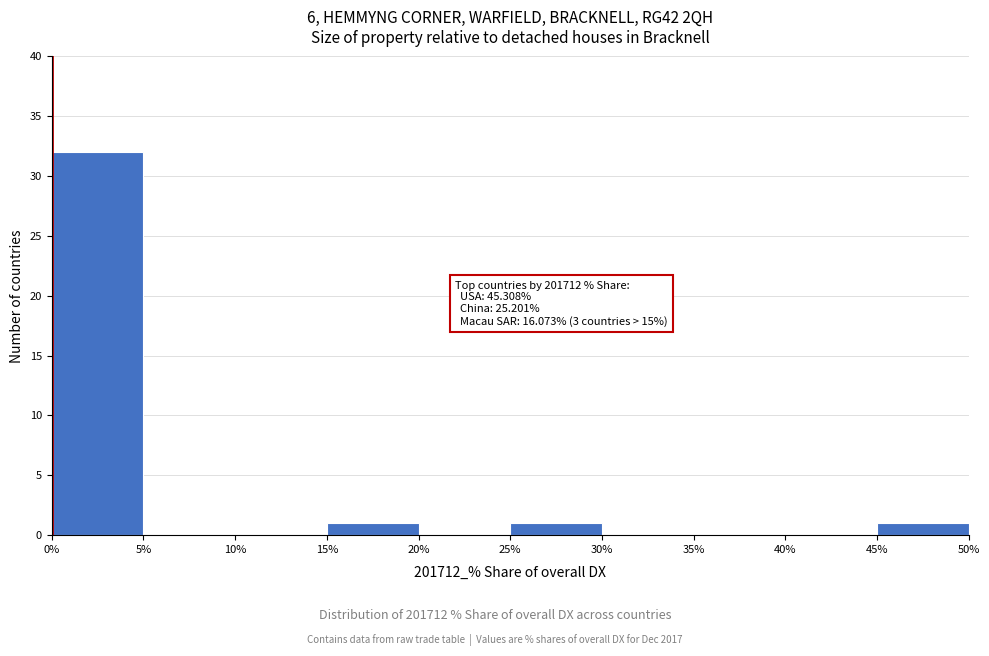

Over which range of the x-axis is the bar tallest?

0% to 5%